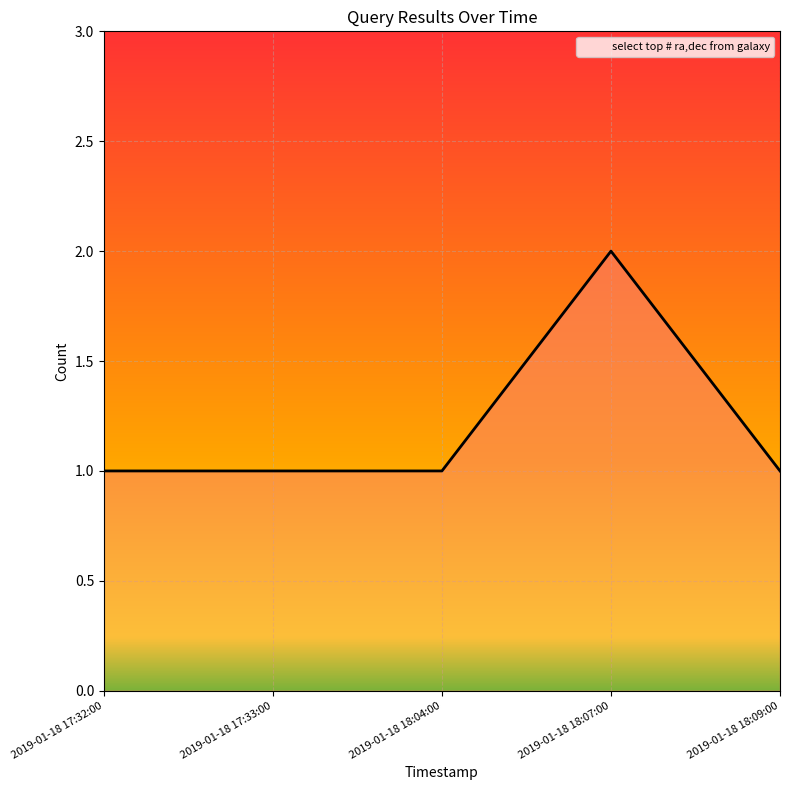

Reading right to left, extract all data points from this chart.

1	2	1	1	1